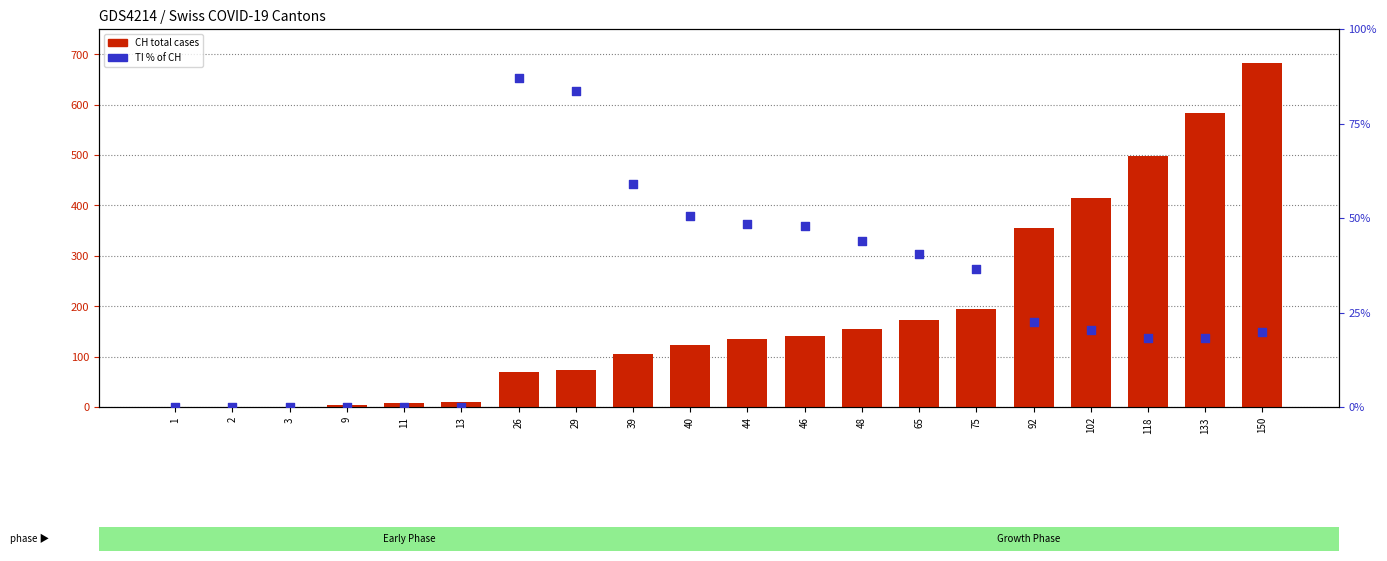

What is the total value across all series at 39?

164.0